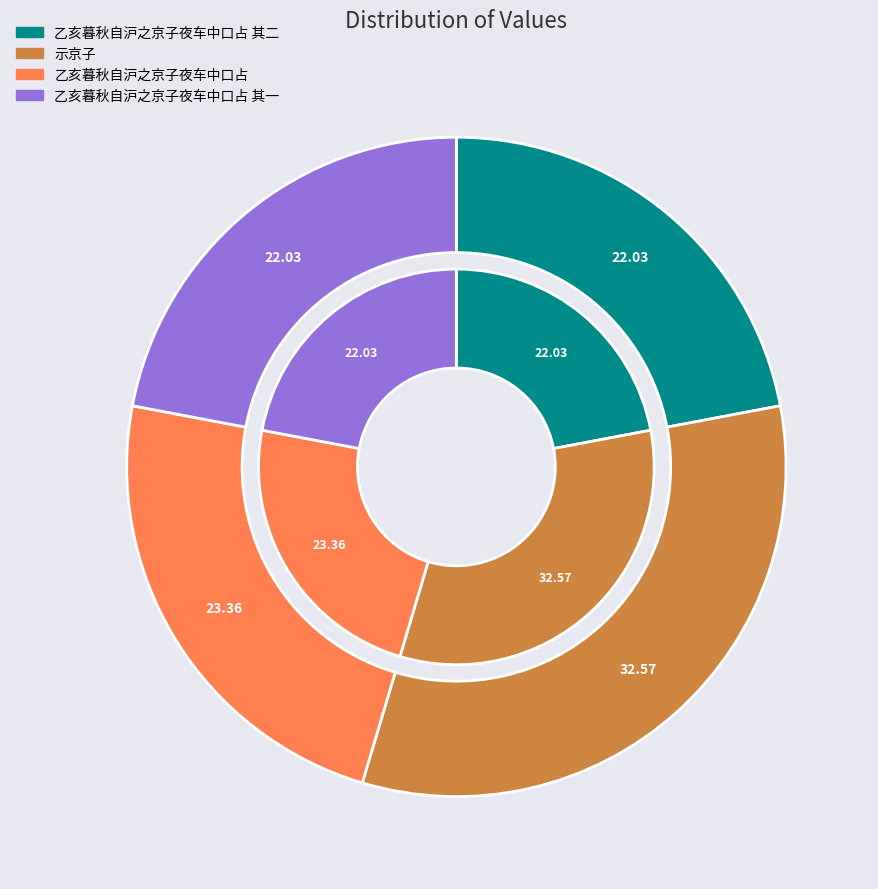

What is the smallest slice in the pie chart?

乙亥暮秋自沪之京子夜车中口占 其一